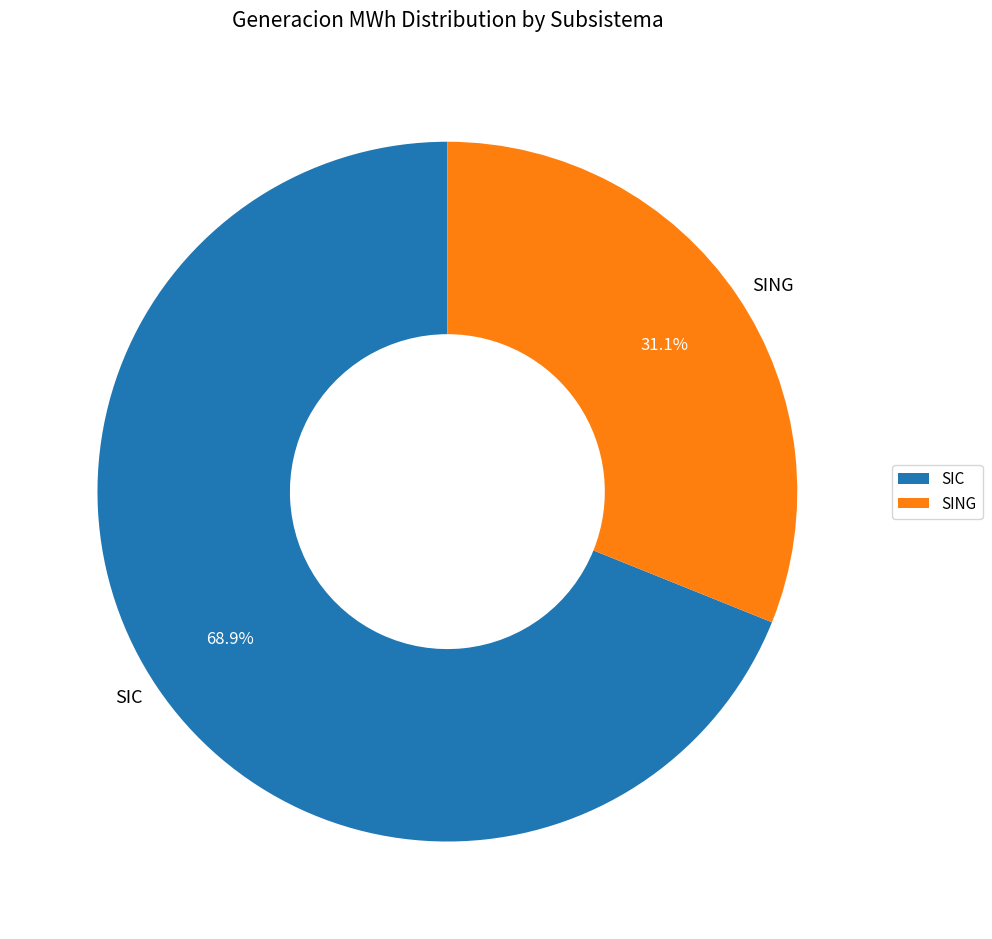

To the nearest percent, what is the difference between the largest and smallest slice percentages?

38%